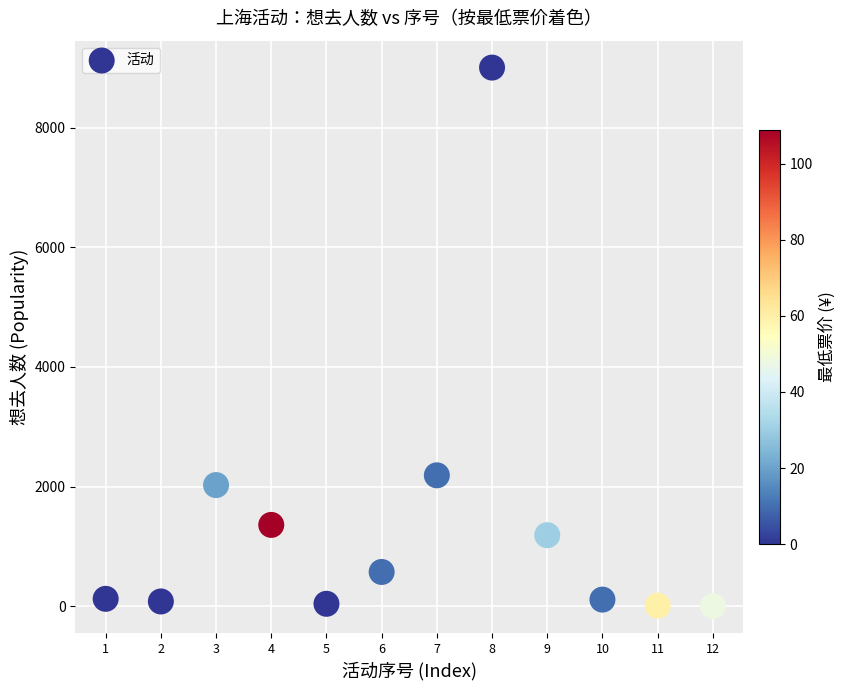

What Y value in the scatter plot is closest to 4502?

2187